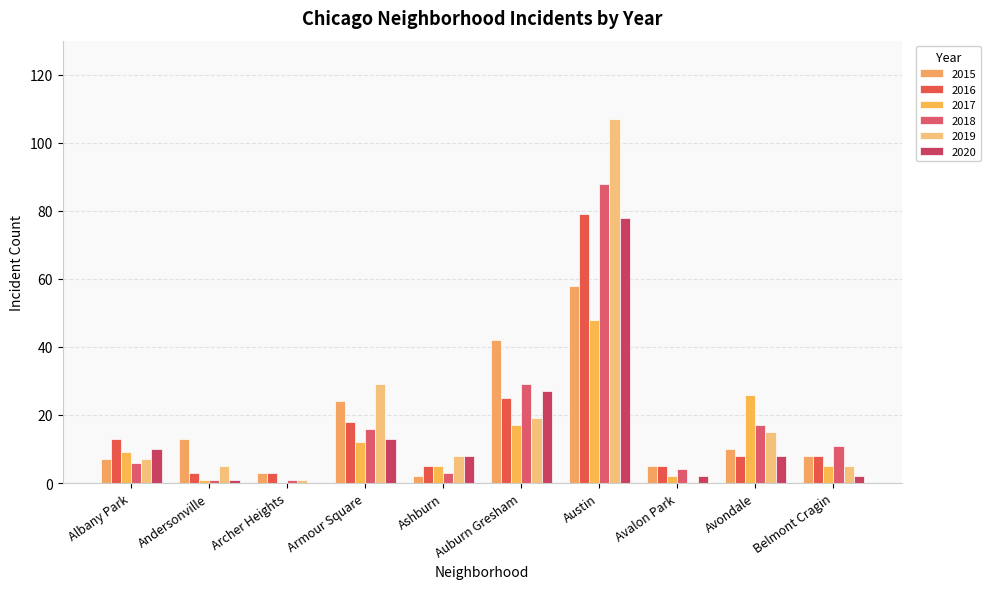

What is the spread (max minus min) of values at Austin?

59